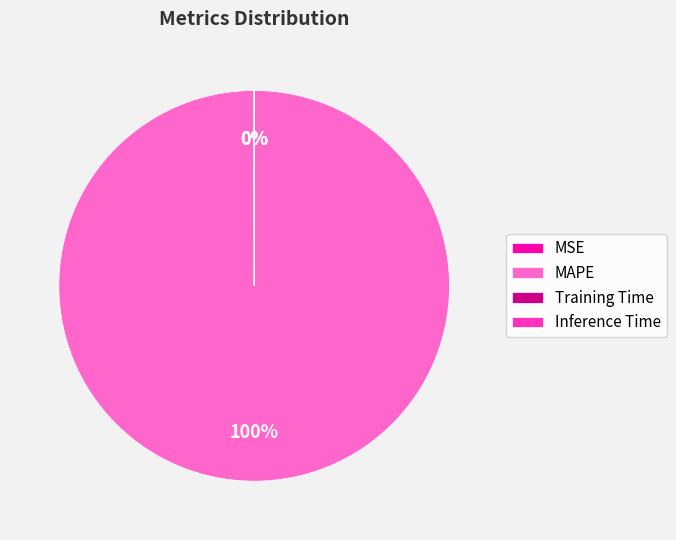

True or false: MAPE accounts for 90% of the total.

False